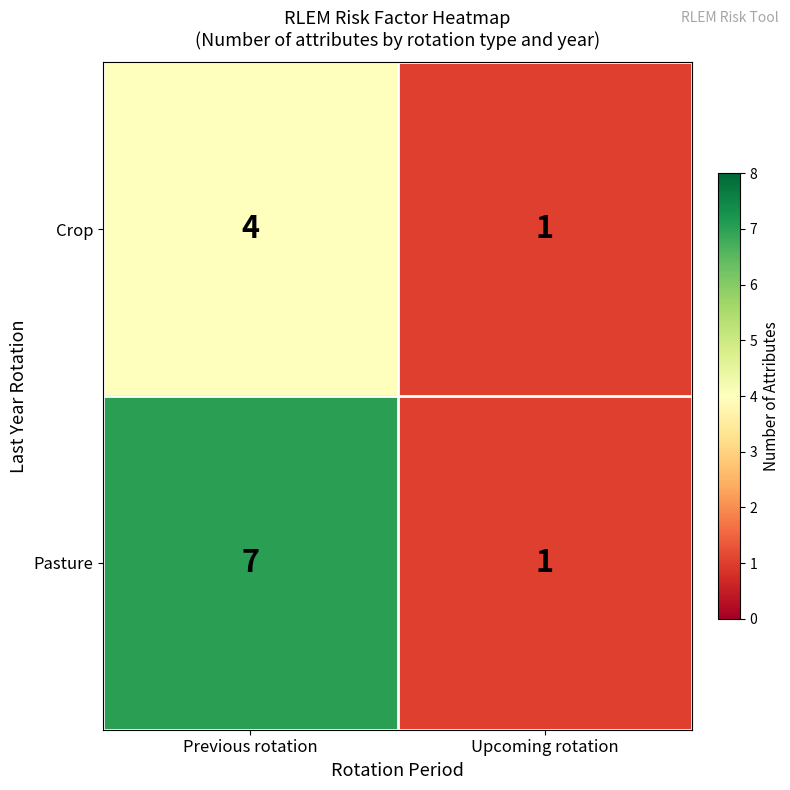

Reading left to right, transcribe all the data shown in this chart.

Crop: 4	1
Pasture: 7	1